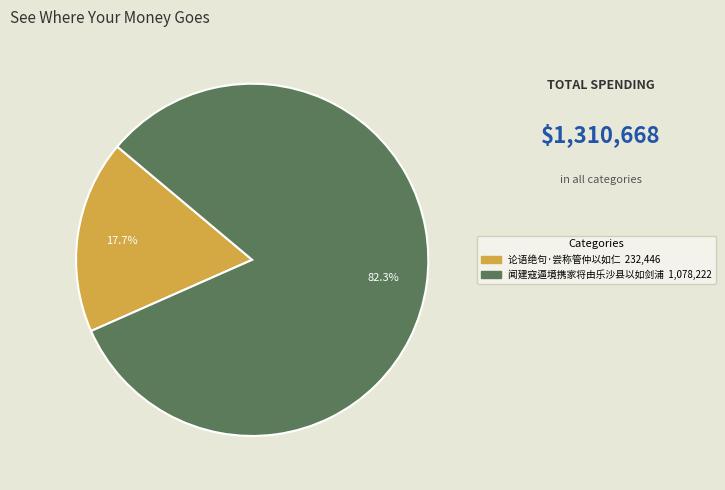

What is the majority slice?

闻建寇逼境携家将由乐沙县以如剑浦